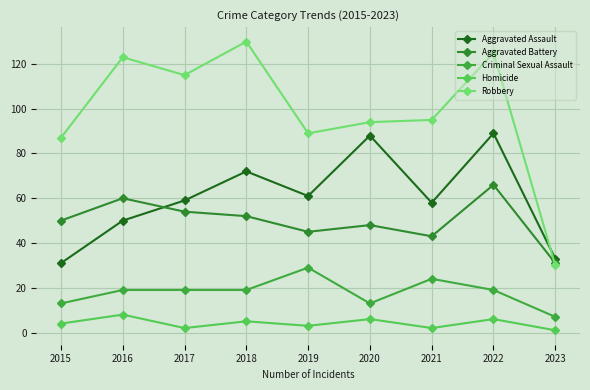

How many categories are shown in the chart?

9